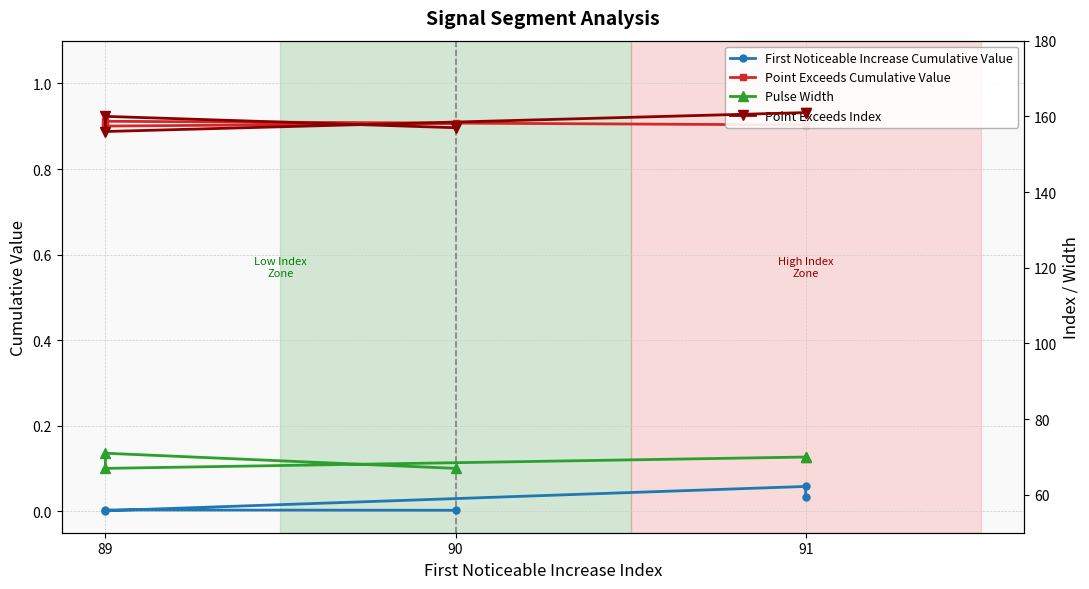

What is the sum of all Pulse Width values?

345.0